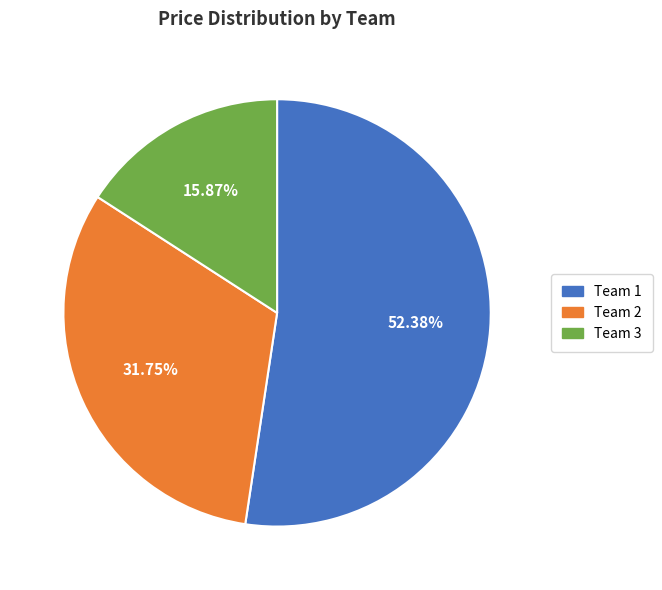

Is it true that Team 2 is 32% of the pie?

True